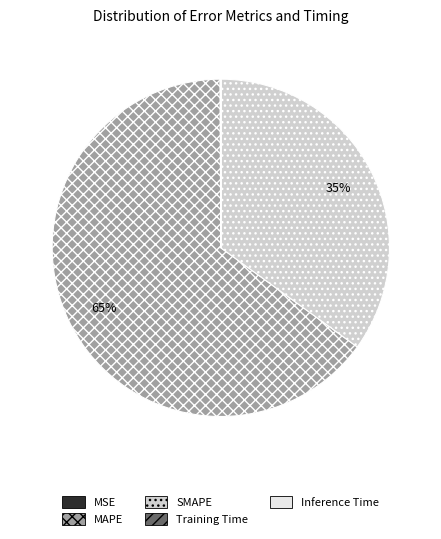

To the nearest percent, what is the average slice percentage?

20%